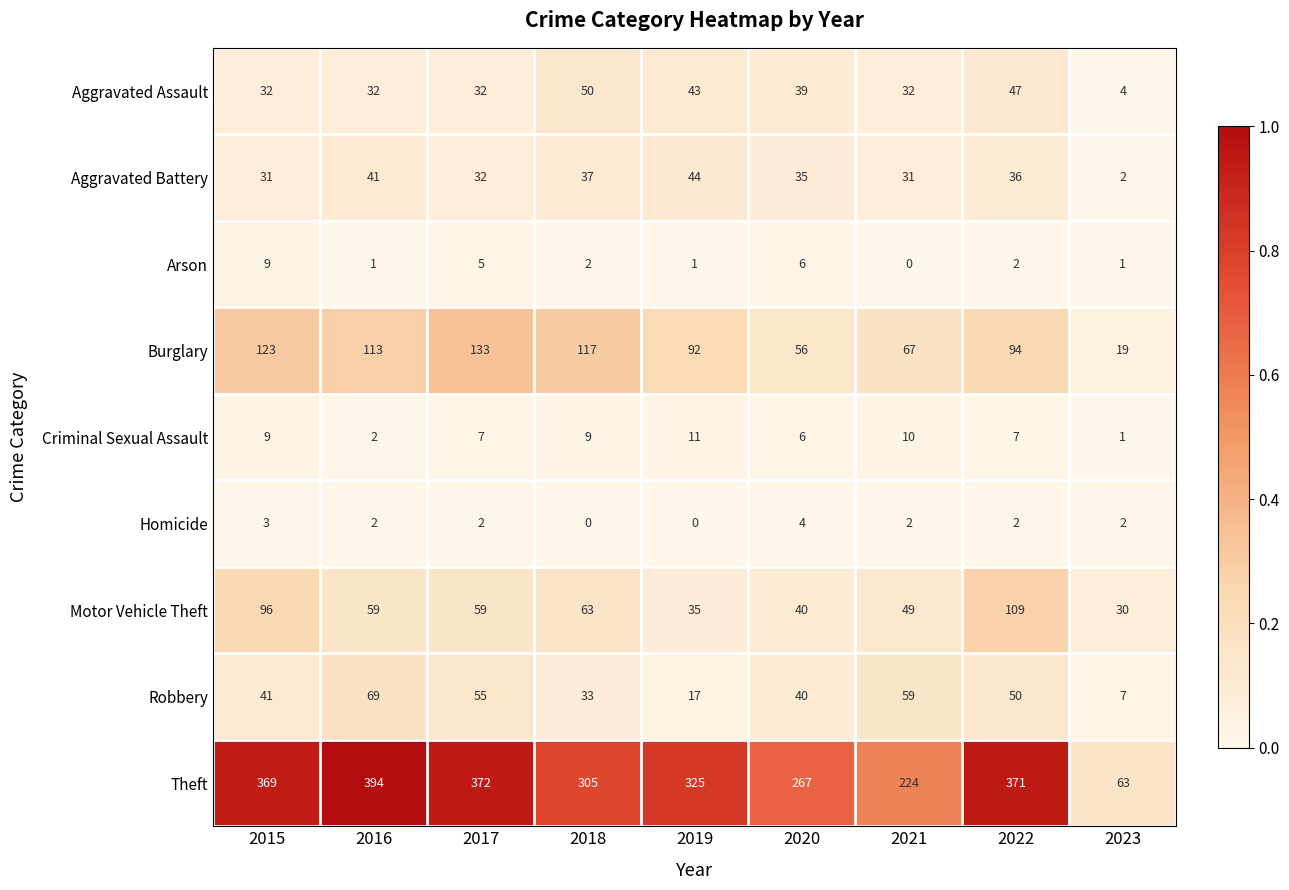

The Arson series shows -6 at 2021. True or false?

False